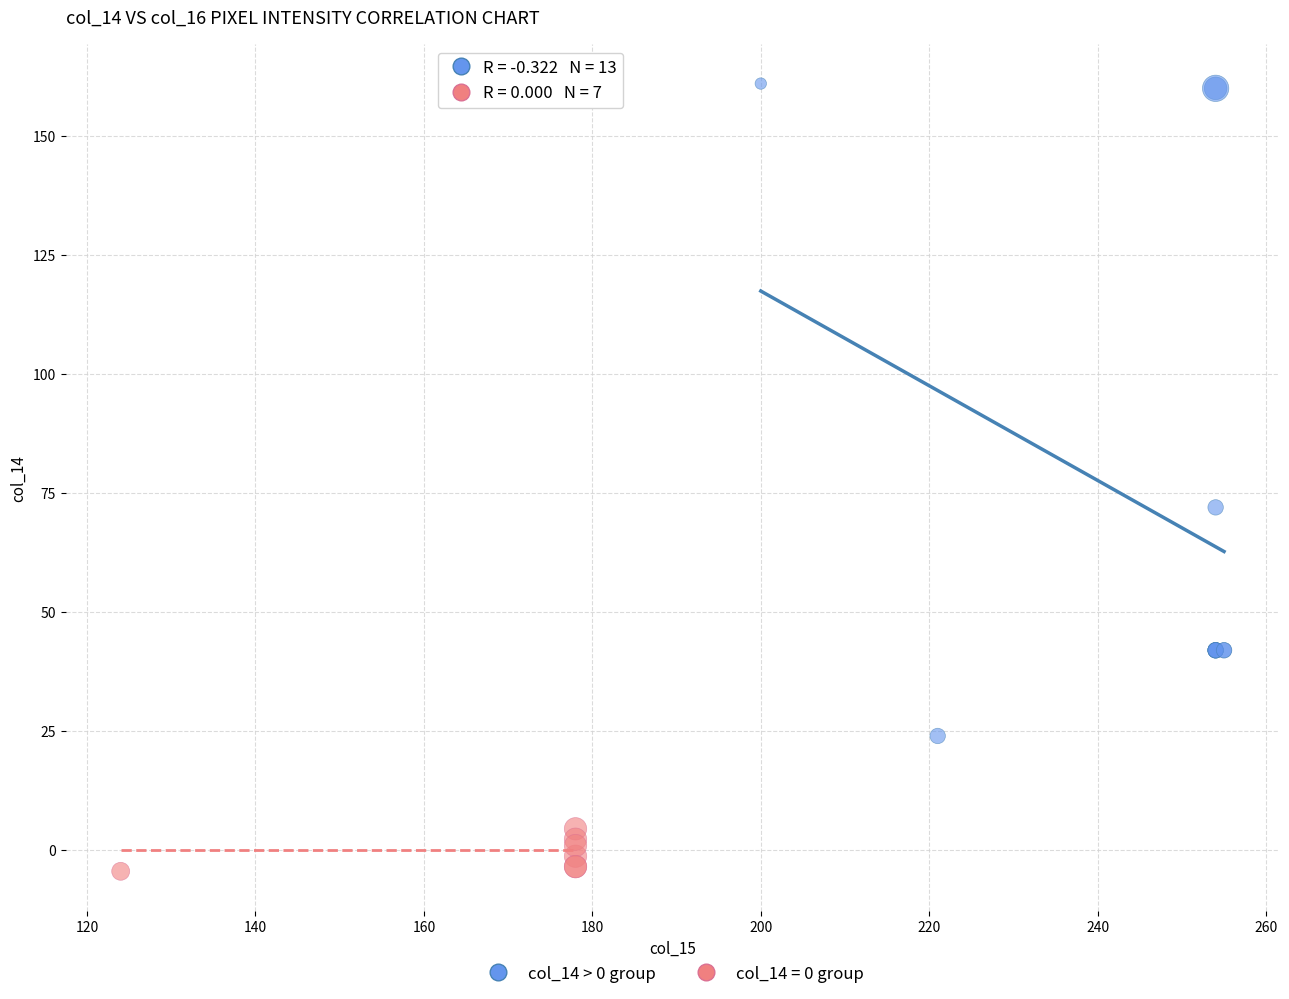

Which series contains the lowest Y value?

col_14 = 0 group